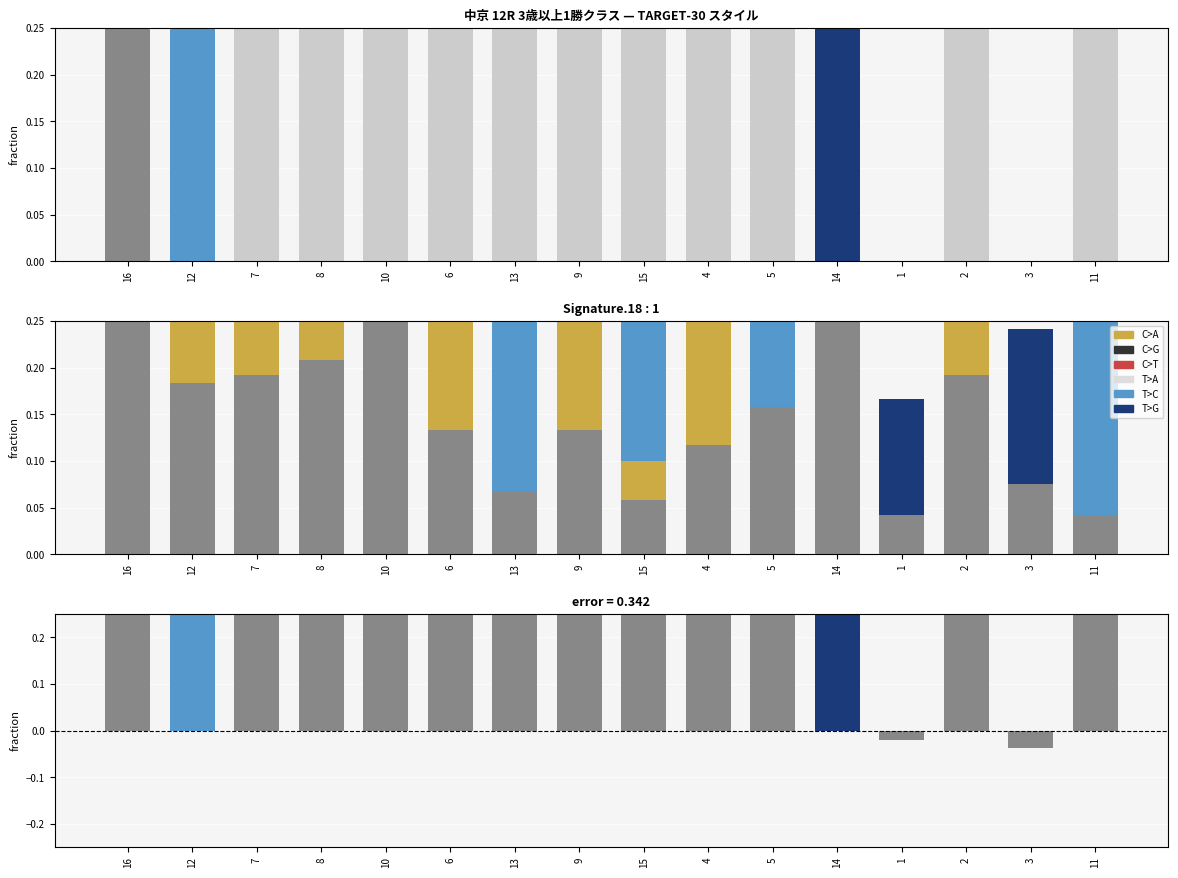

At which category is the sum across all series the highest?

16